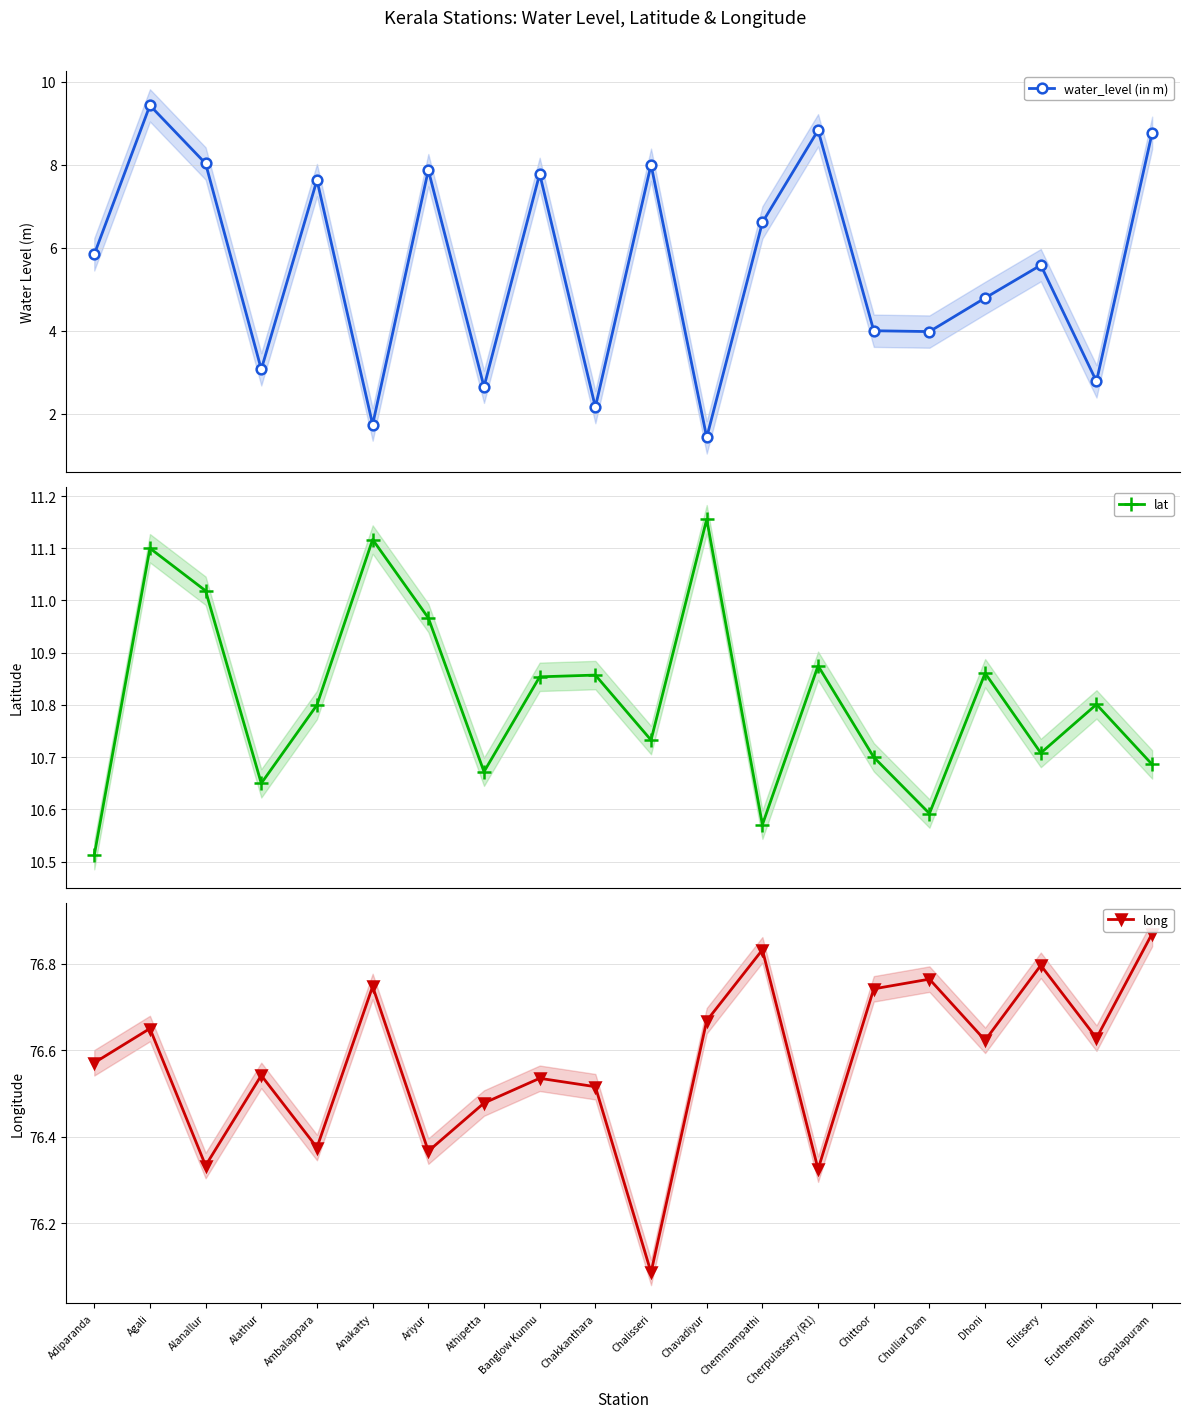

Which has a higher value, Chemmampathi or Chalisseri?

Chalisseri